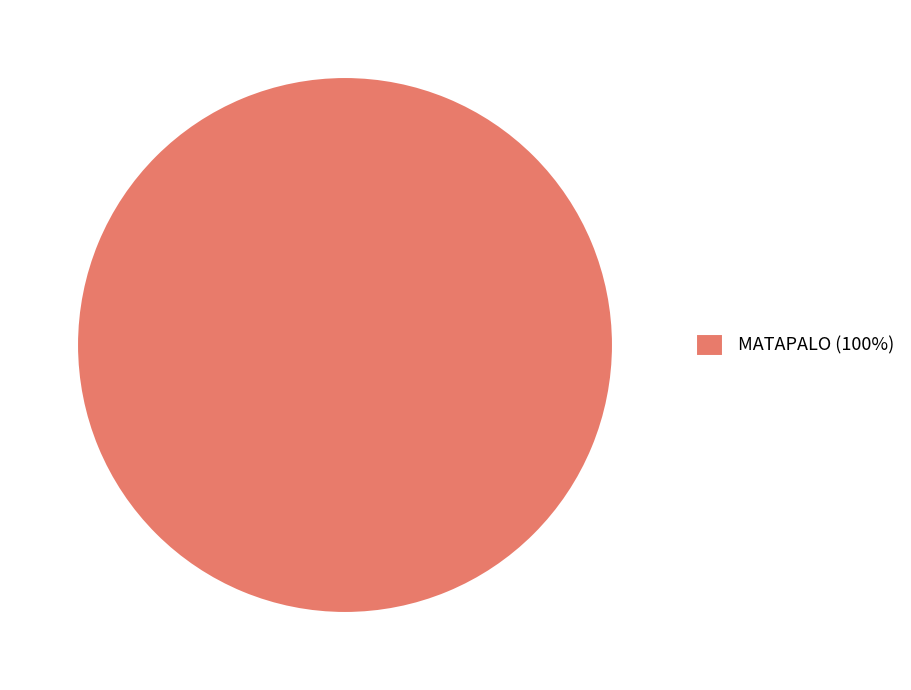

Is there any slice that represents more than half of the pie?

Yes